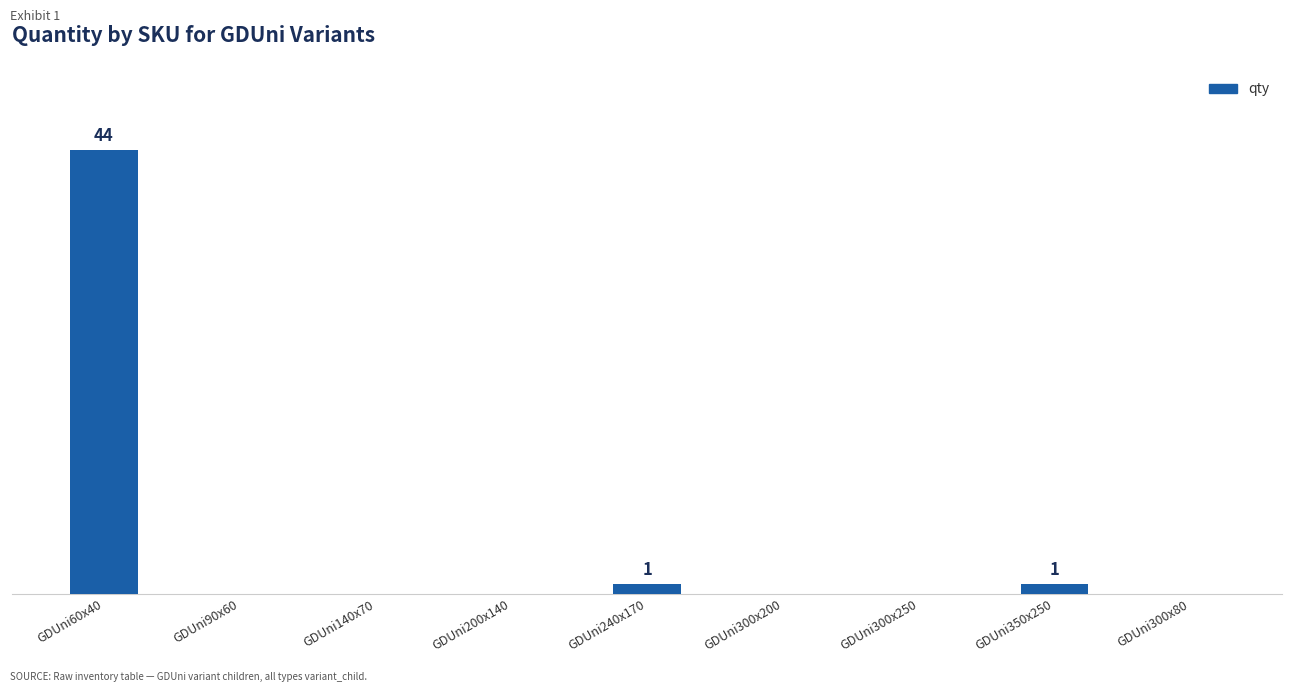

Rank the categories by value from lowest to highest.

GDUni90x60, GDUni140x70, GDUni200x140, GDUni300x200, GDUni300x250, GDUni300x80, GDUni240x170, GDUni350x250, GDUni60x40